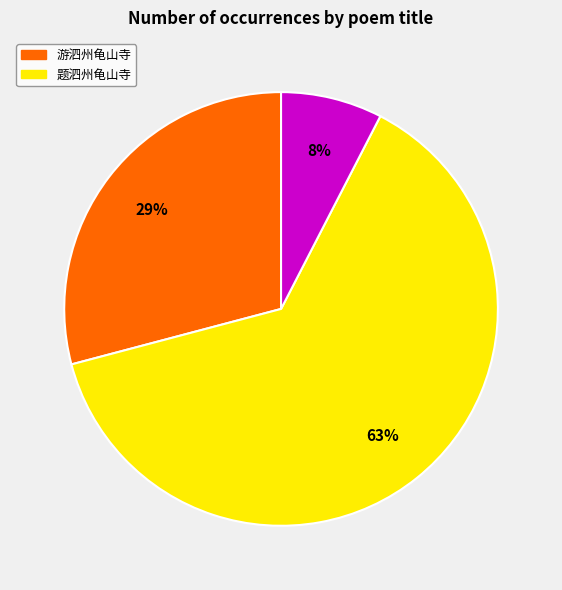

Is there any slice that represents more than half of the pie?

Yes